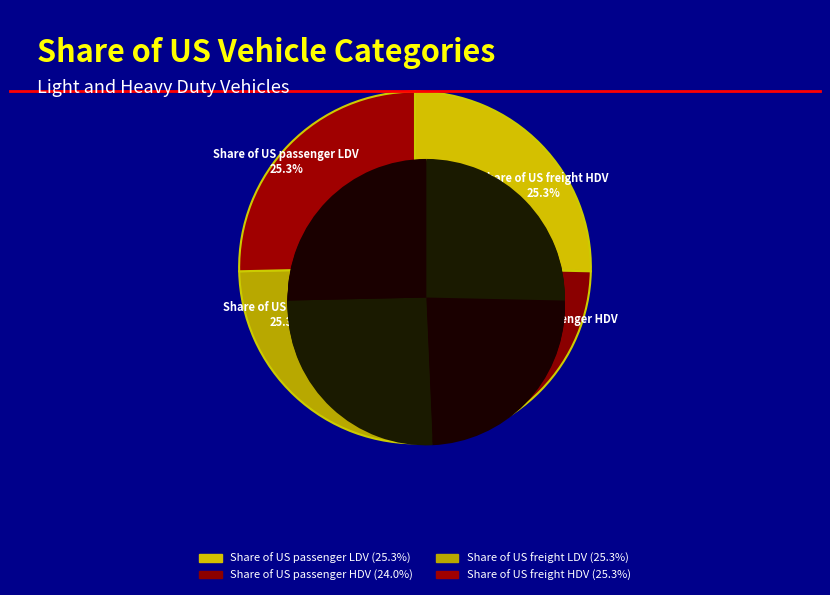

Which slice is the smallest?

Share of US passenger HDV